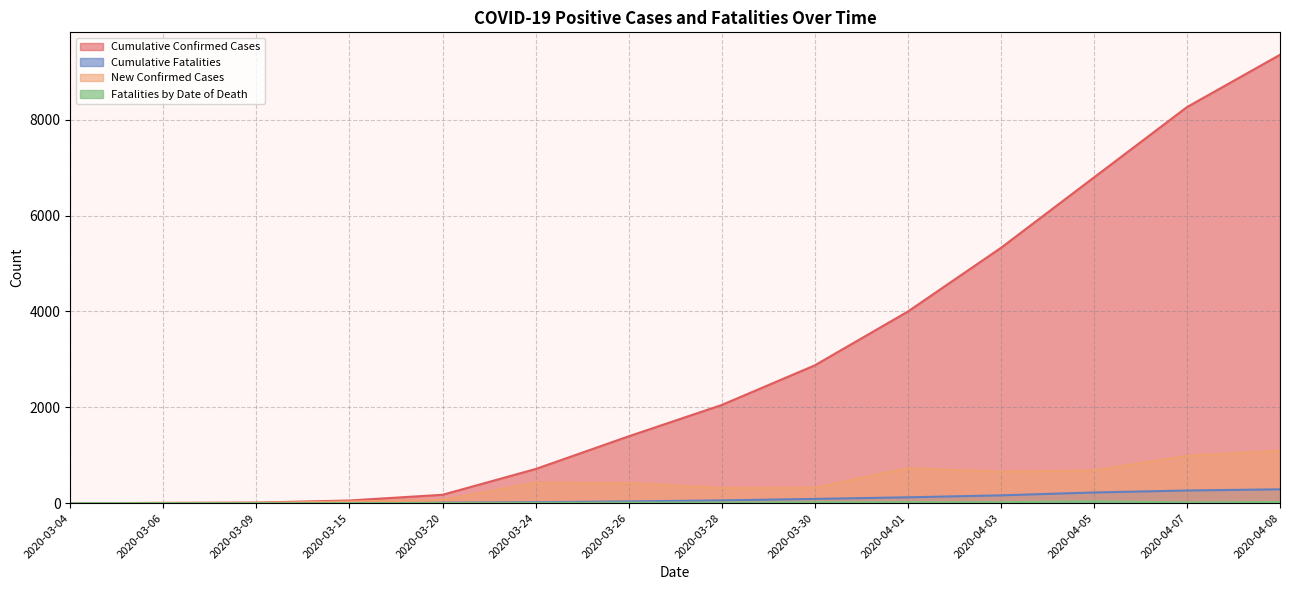

What is the label of the 5th point from the right?

2020-04-01